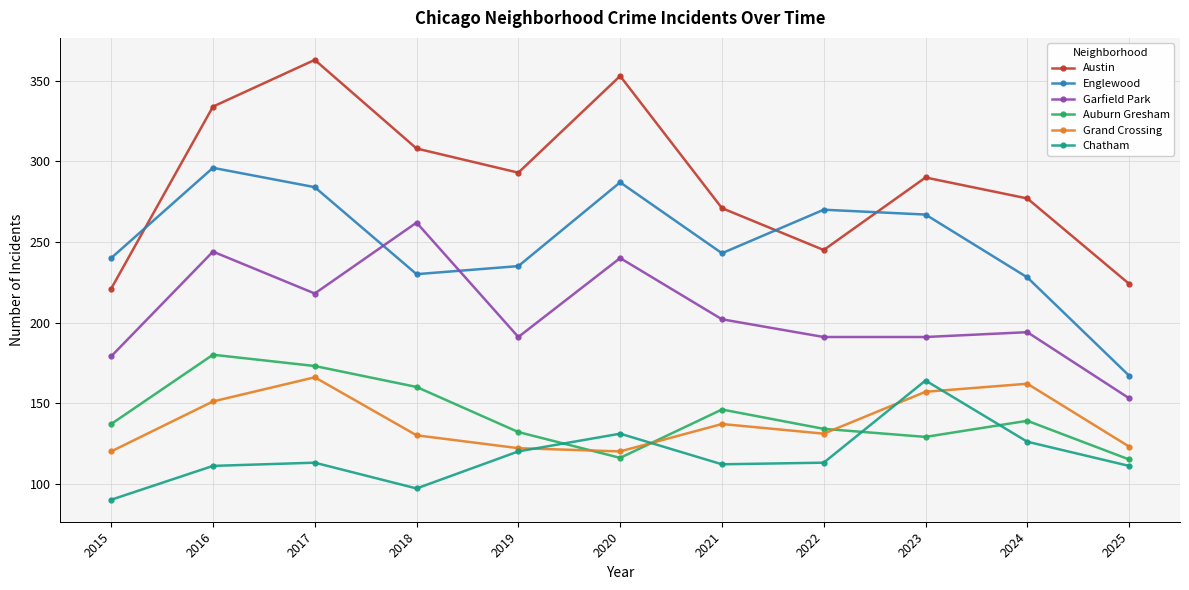

True or false: Englewood has a value of 296 at 2016.

True